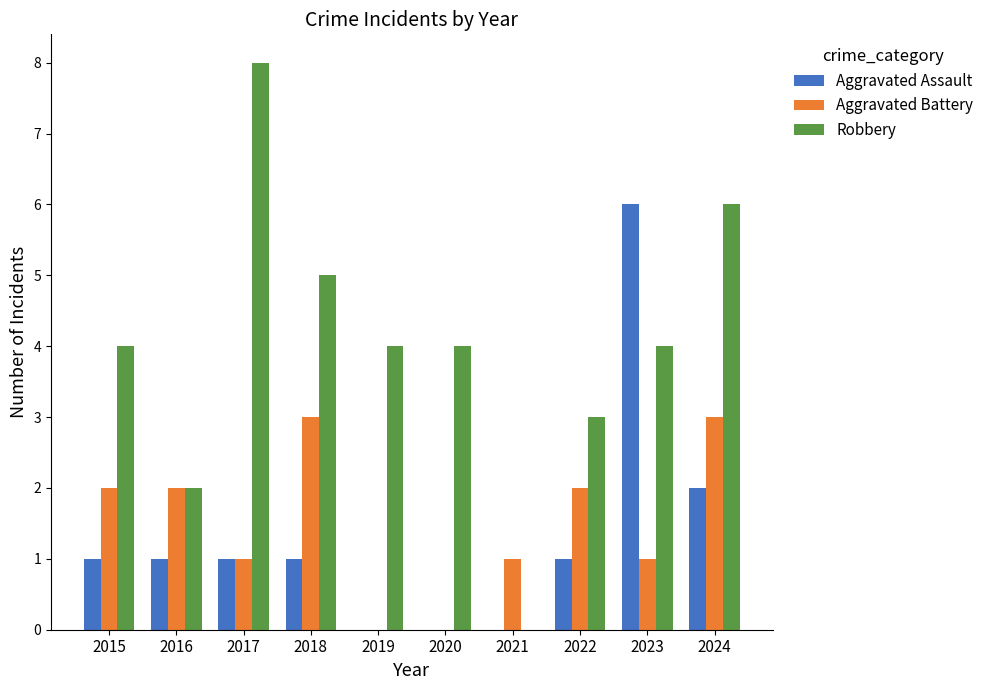

Which series has the largest total across all categories?

Robbery